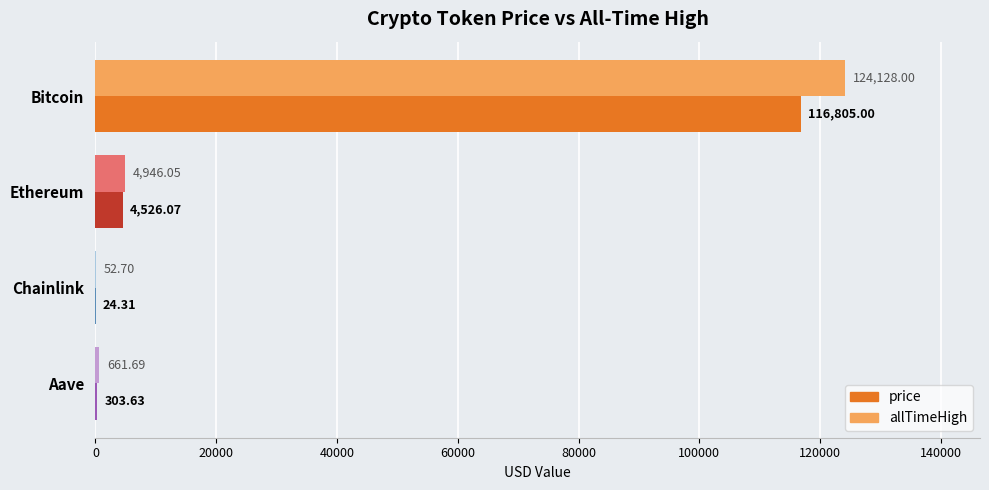

Which series changed the most between Ethereum and Chainlink?

allTimeHigh